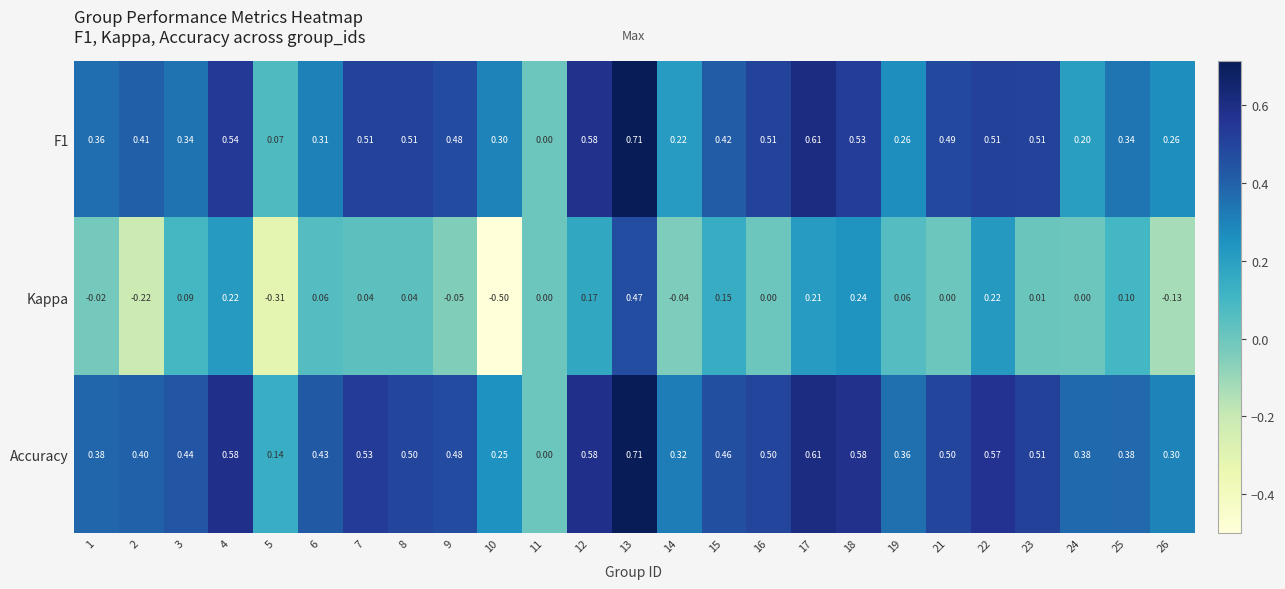

At which category is the sum across all series the highest?

13